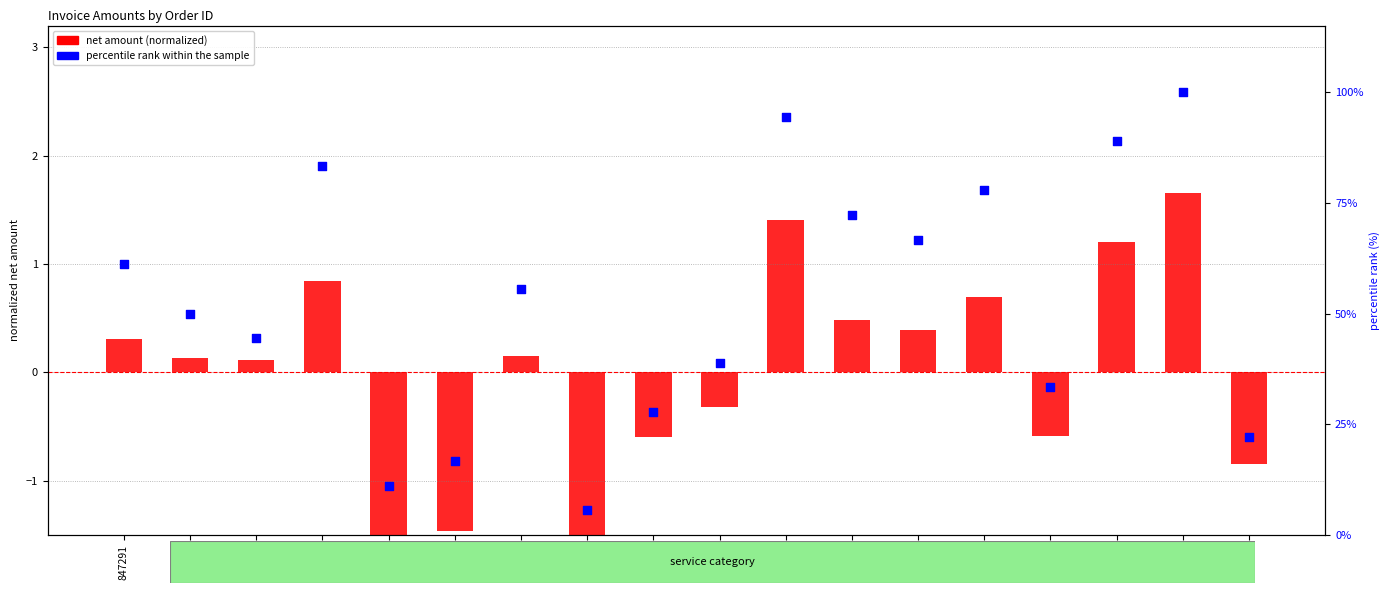

Which series reaches the minimum Y coordinate?

net amount (normalized)